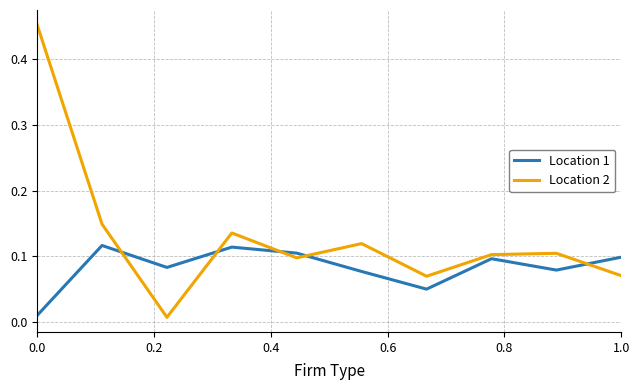

At how many categories does at least one series exceed 0?

10